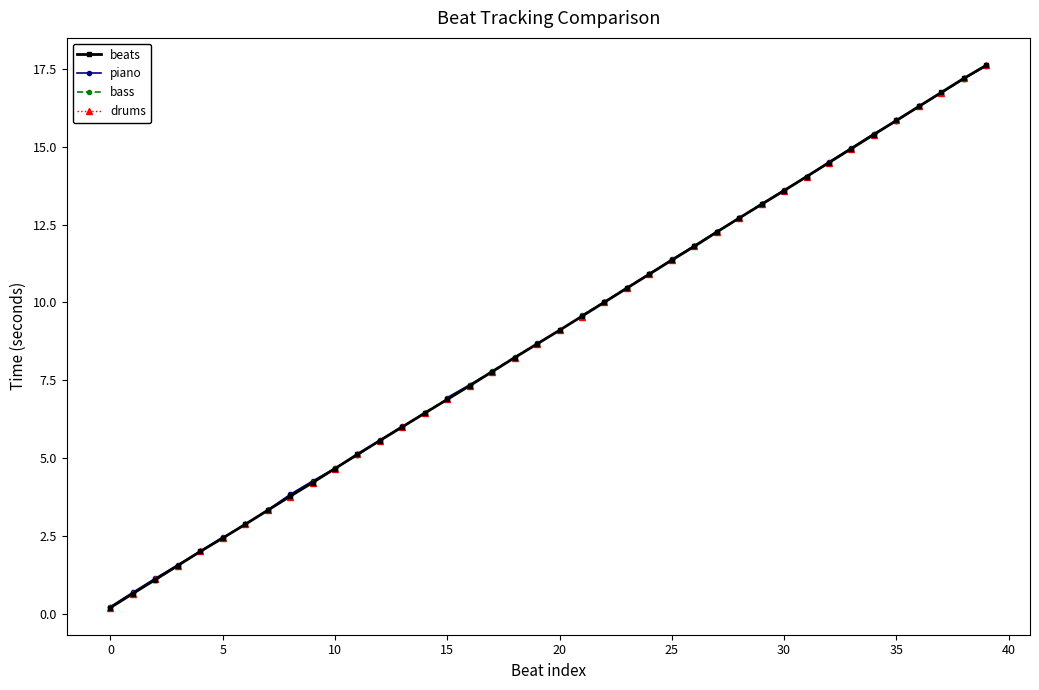

What is the approximate value of beats at 10?

4.7